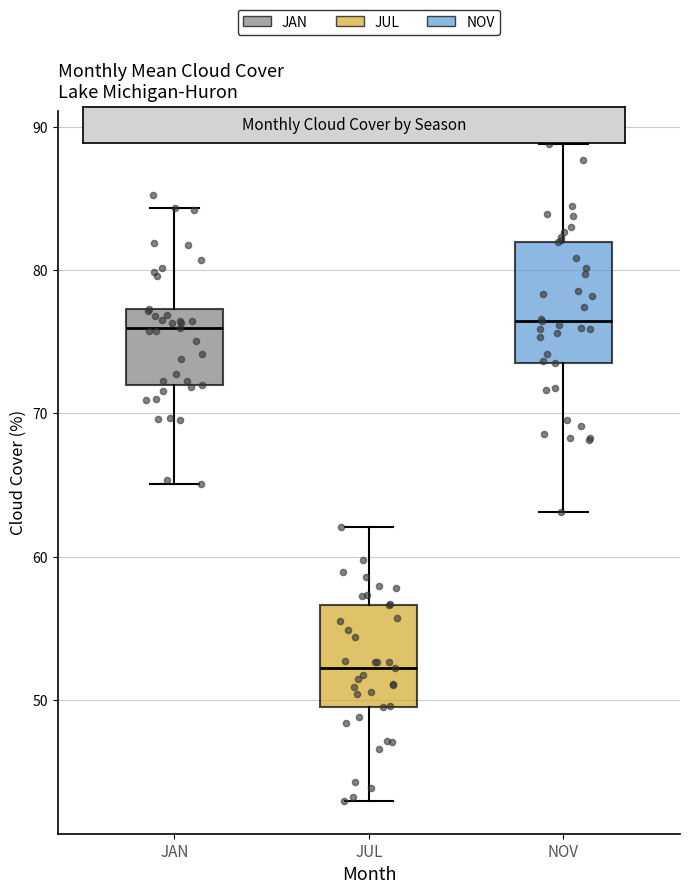

Where does the upper whisker of the box for JUL end on the y-axis? The values are not printed on the chart, so give them approximately, as read against the axis.

62